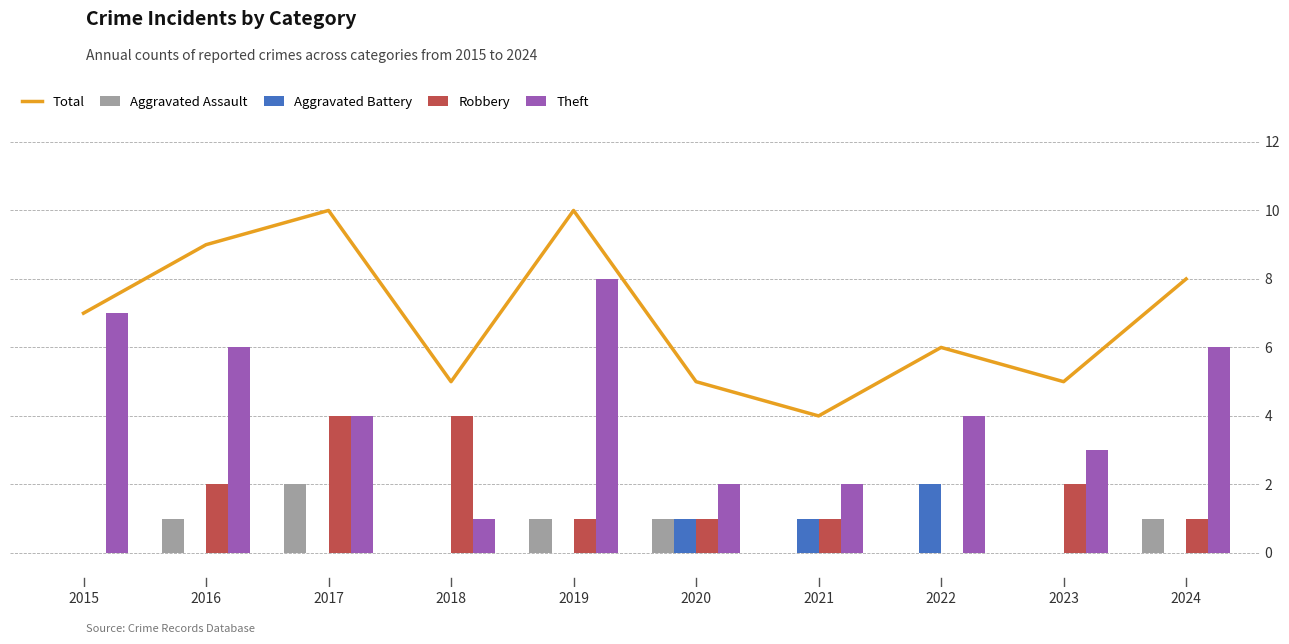

The value of Aggravated Battery at 2018 is 0. True or false?

True